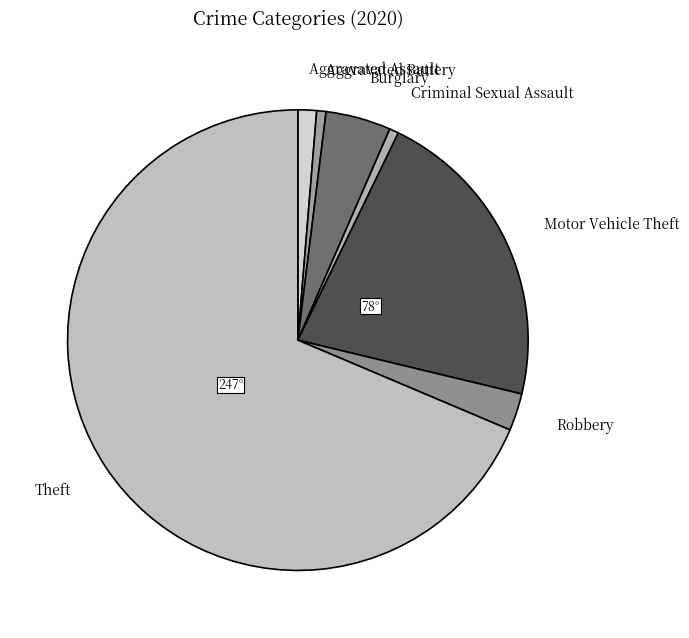

Is there any slice that represents more than half of the pie?

Yes